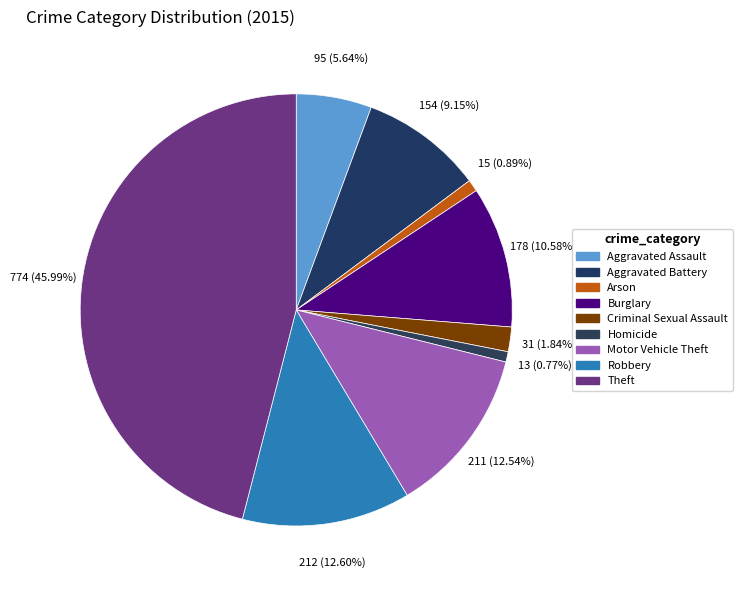

Combined, do Robbery and Aggravated Battery account for over 50%?

No